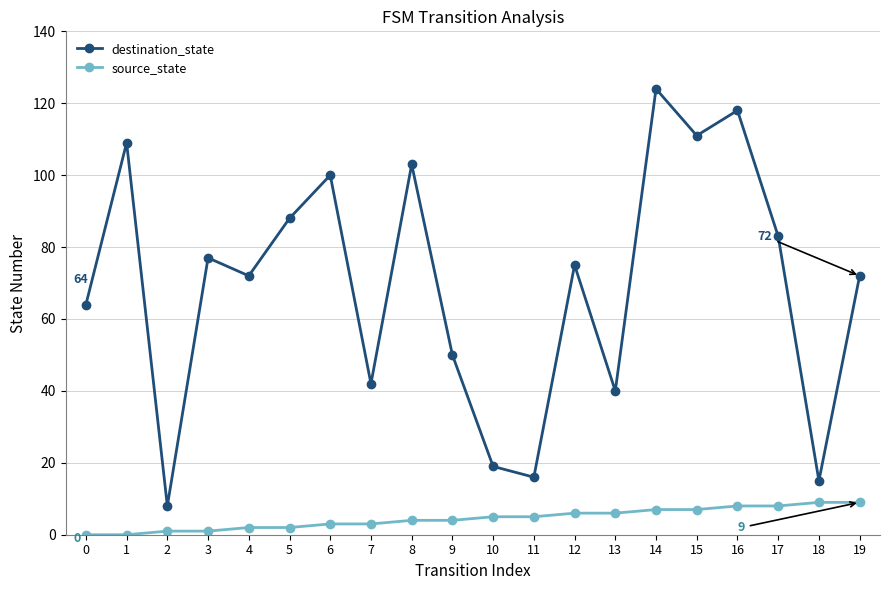

How many series are shown in this chart?

2